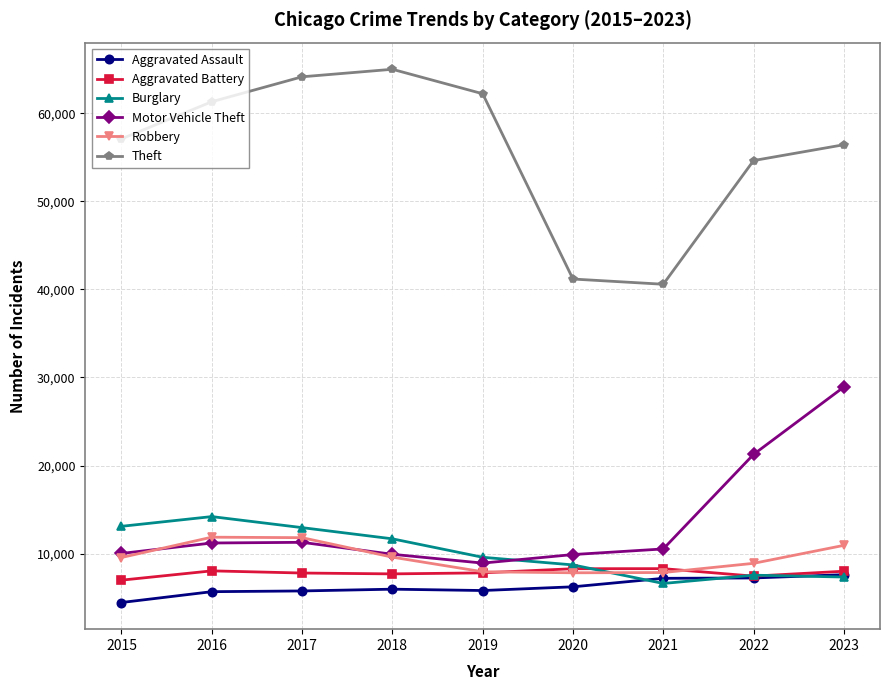

Is the value of Robbery at 2021 greater than the value of Aggravated Assault at 2020?

Yes